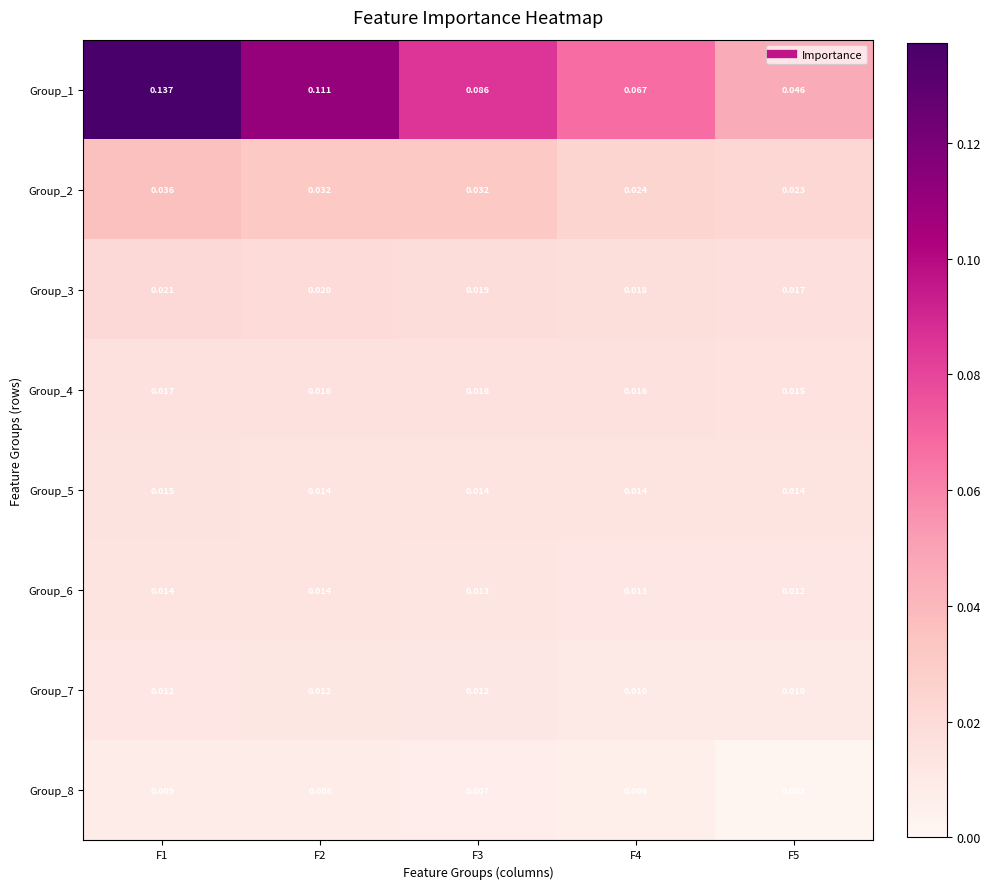

At how many categories does at least one series exceed 0?

5